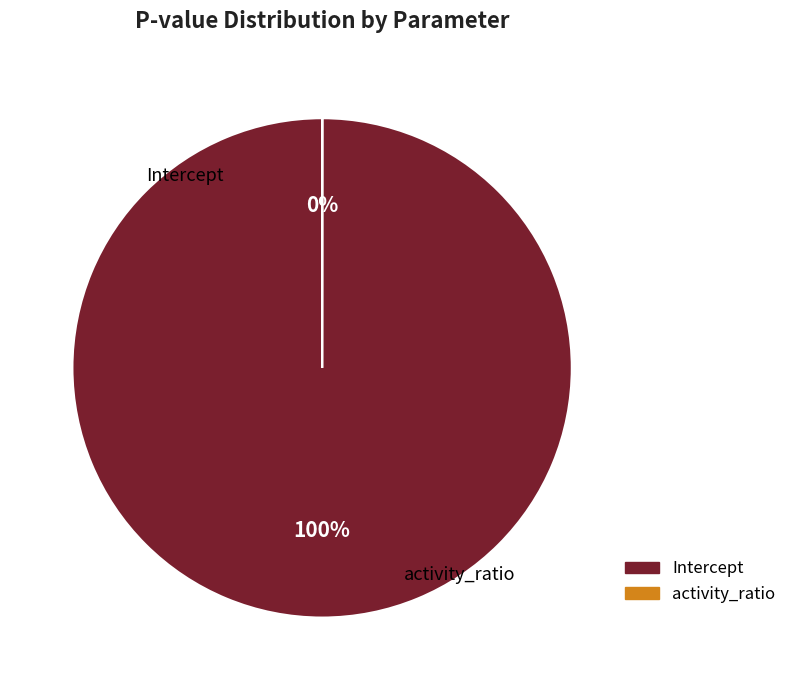

Rank the categories by value from highest to lowest.

Intercept, activity_ratio